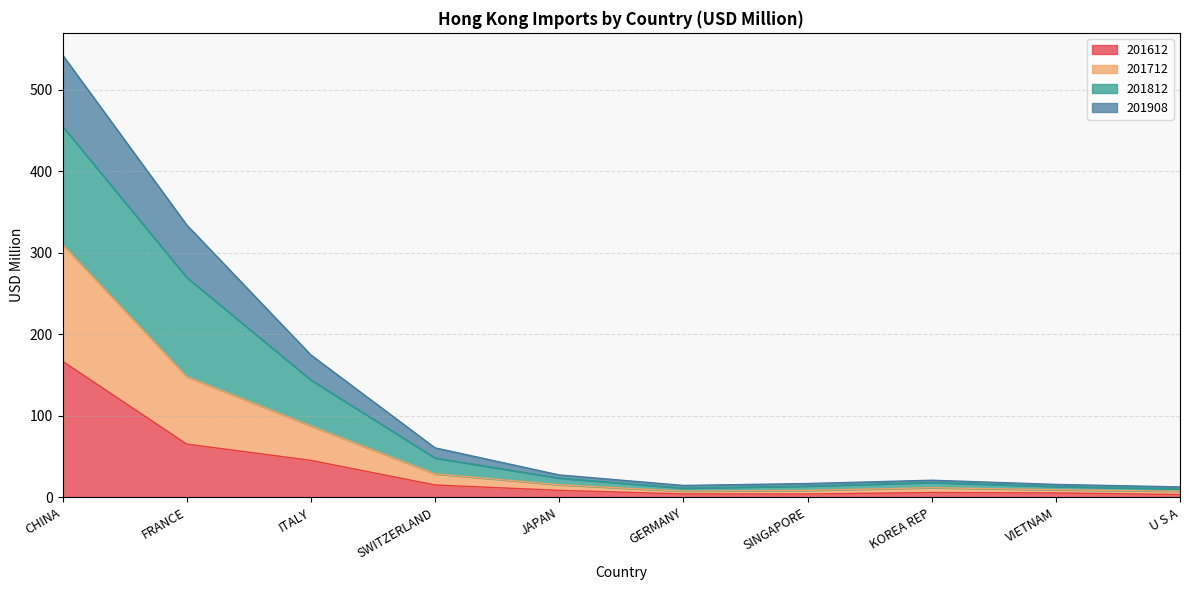

Where is the first local minimum for 201812?

GERMANY